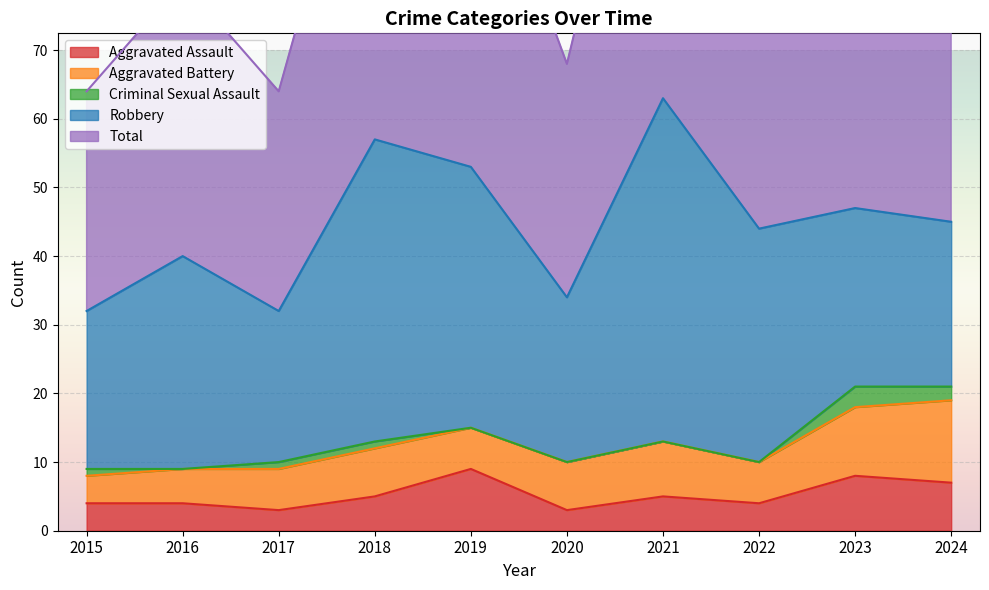

What are all the series names shown in the legend?

Aggravated Assault, Aggravated Battery, Criminal Sexual Assault, Robbery, Total